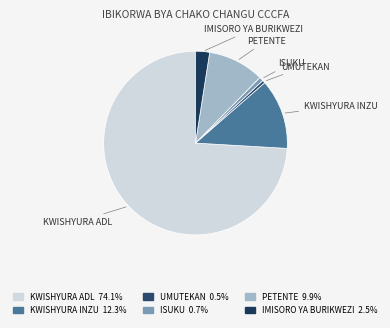

What is the majority slice?

KWISHYURA ADL